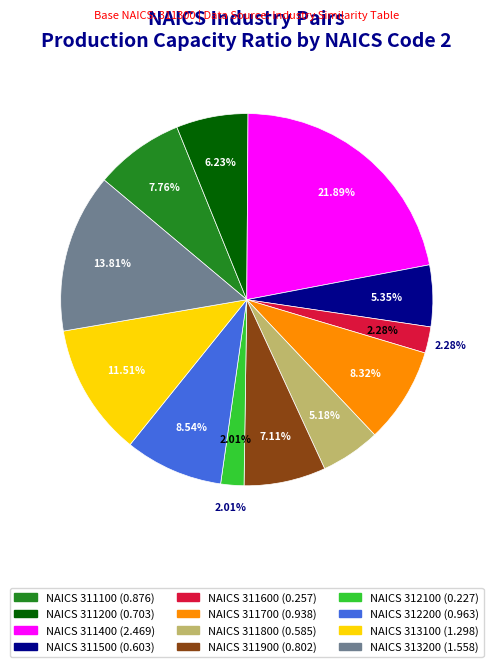

The 313200 slice represents 1% of the pie. True or false?

False